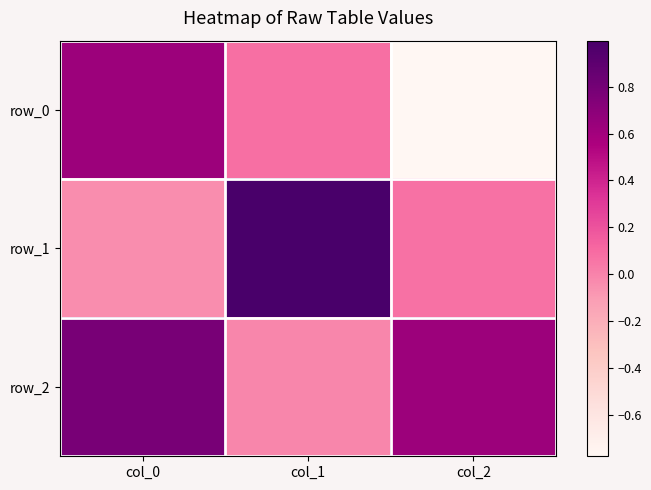

Reading left to right, extract all data points from this chart.

row_0: col_0=0.6	col_1=0.1	col_2=-0.8
row_1: col_0=-0.0	col_1=1.0	col_2=0.1
row_2: col_0=0.8	col_1=-0.0	col_2=0.6